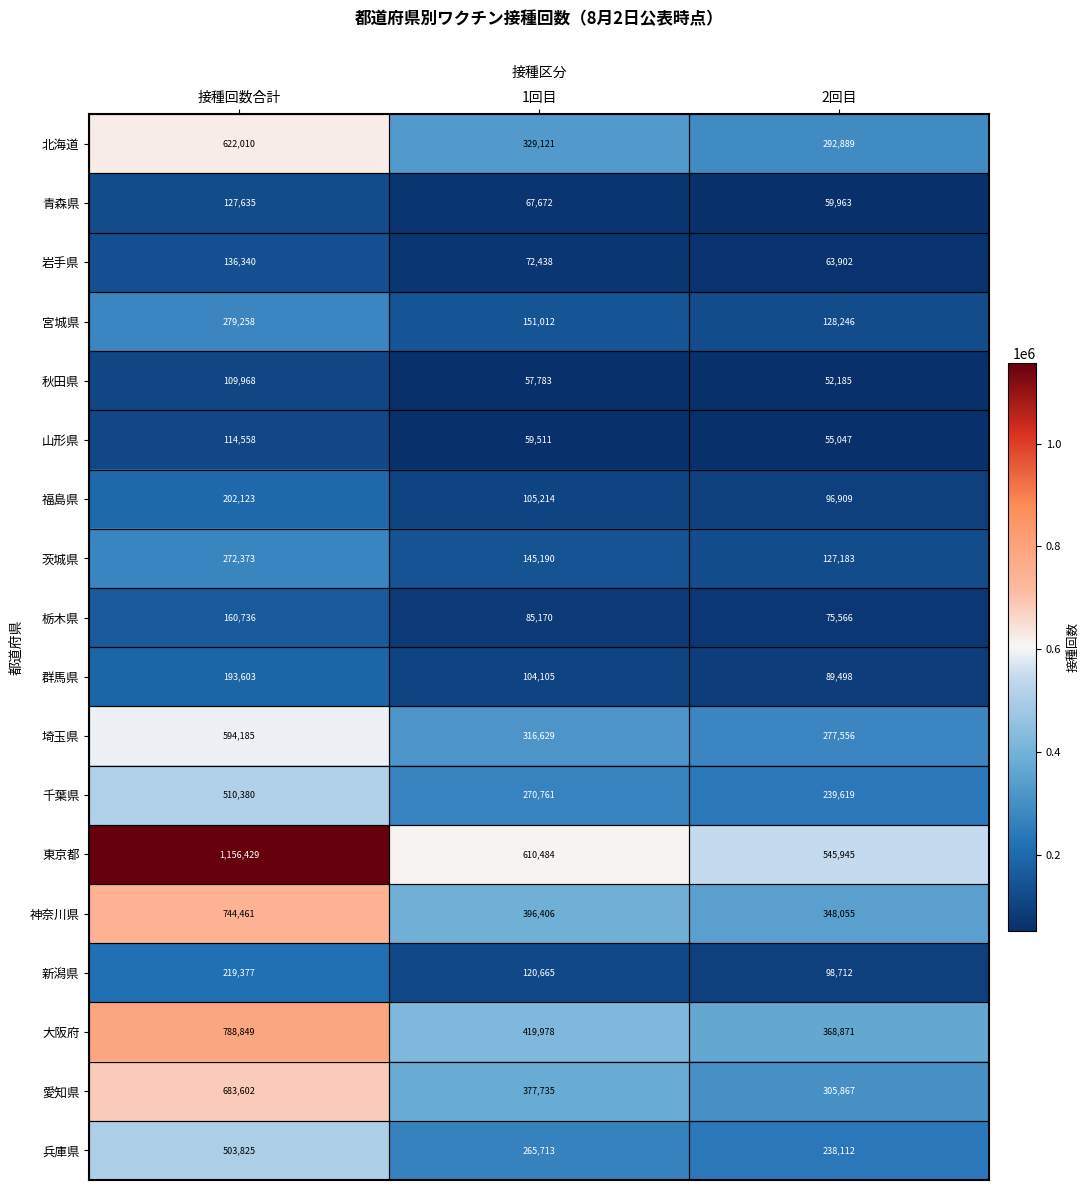

Between 1回目 and 2回目, which series saw the biggest shift?

愛知県